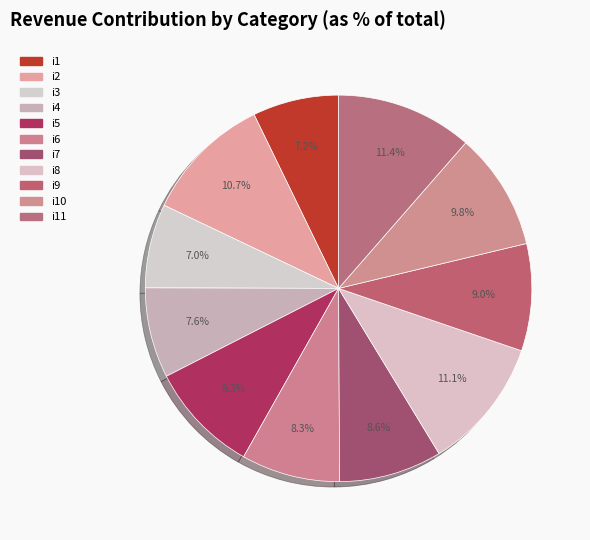

Rank the categories by value from lowest to highest.

i3, i1, i4, i6, i7, i9, i5, i10, i2, i8, i11